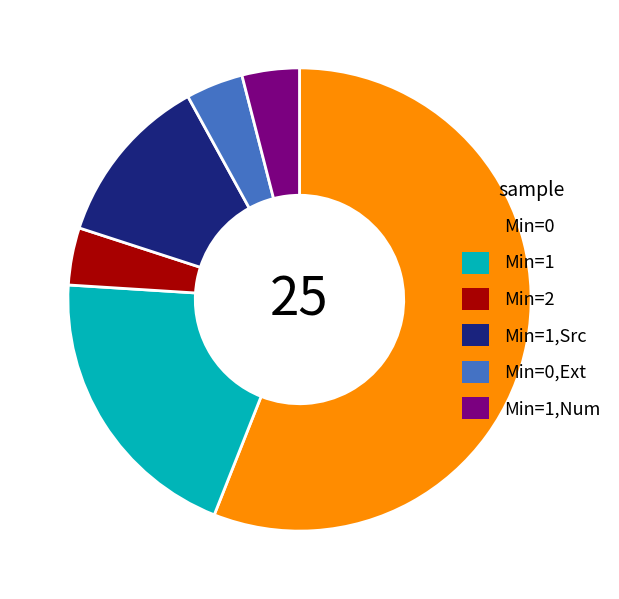

Is Min=0,Ext the majority of the pie?

No